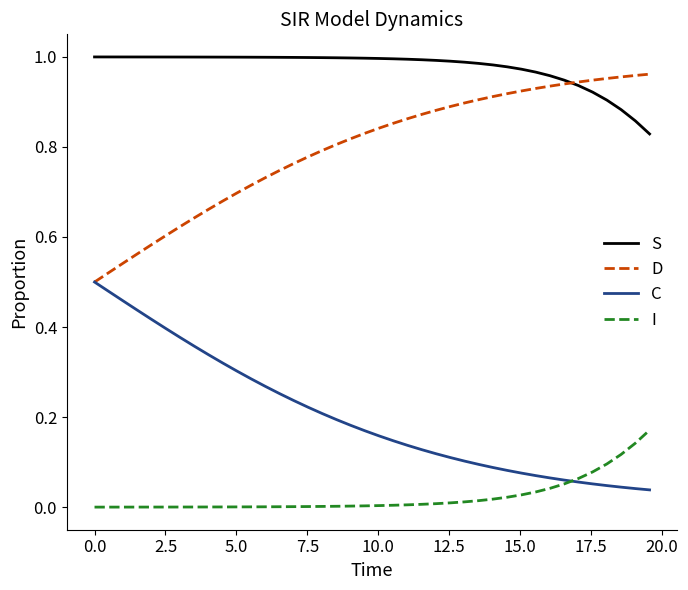

Rank the series by their average value, from lowest to highest.

I, C, D, S